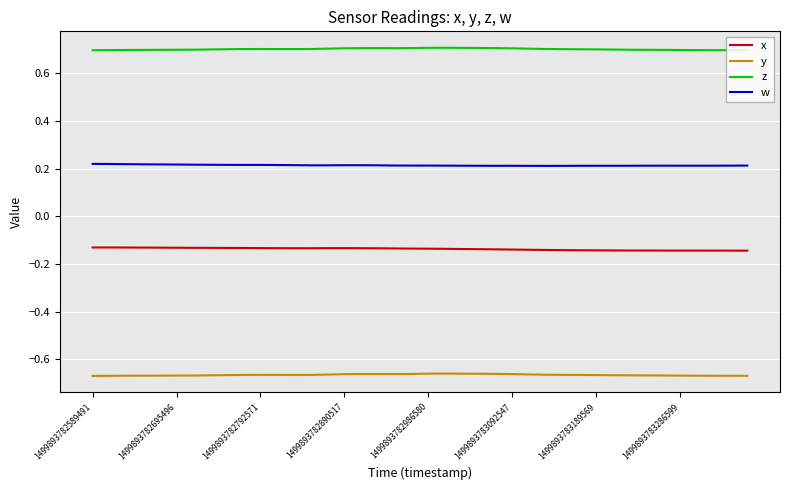

Which series has the largest total across all categories?

z